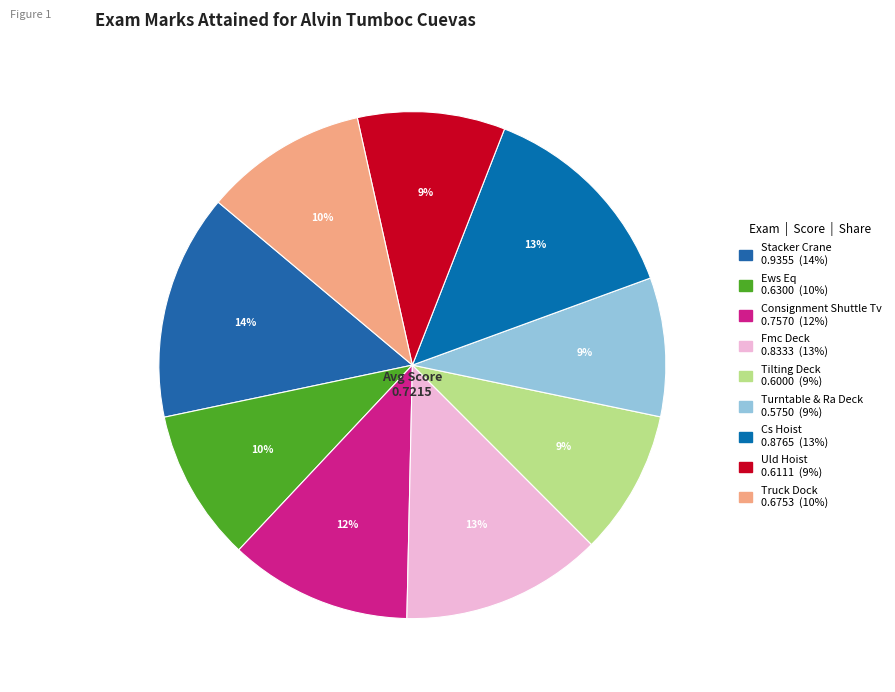

Does any single category account for the majority?

No